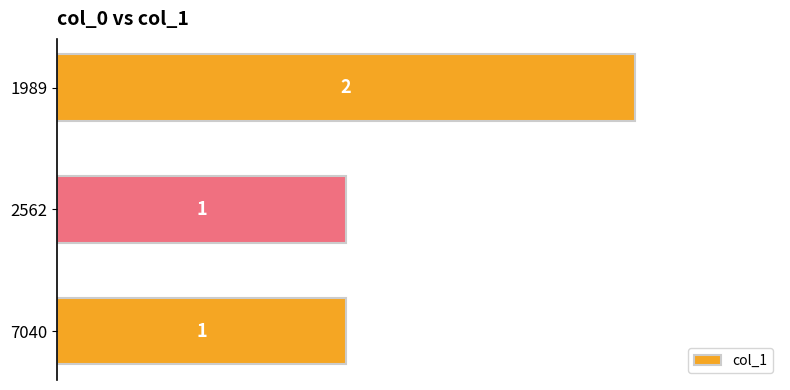

Is it true that the value at 1989 is 3?

False